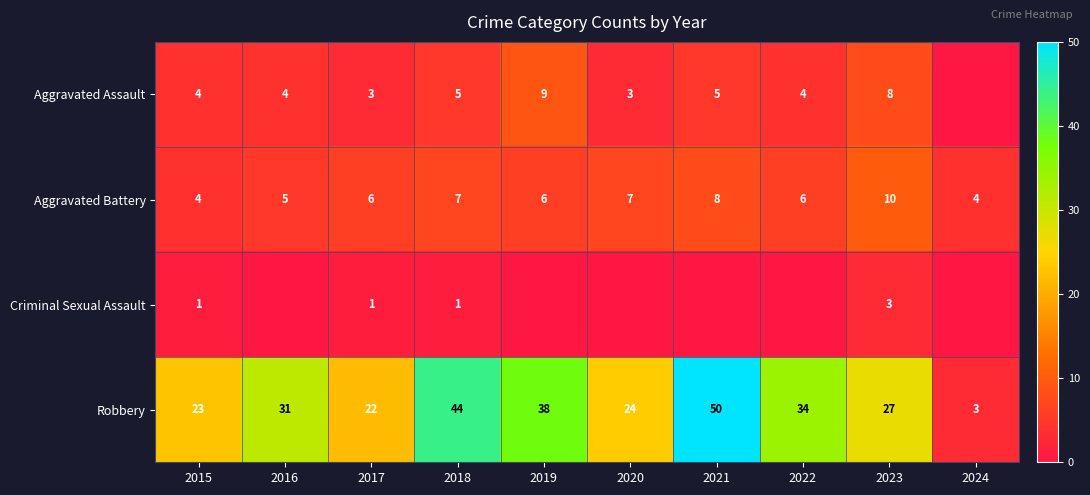

True or false: Aggravated Assault has a value of 1 at 2021.

False